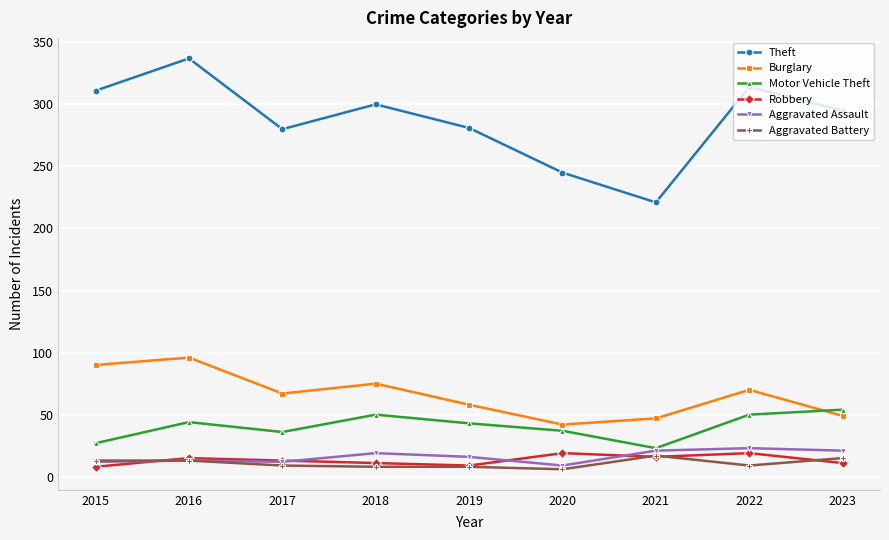

The value of Motor Vehicle Theft at 2015 is 27. True or false?

True